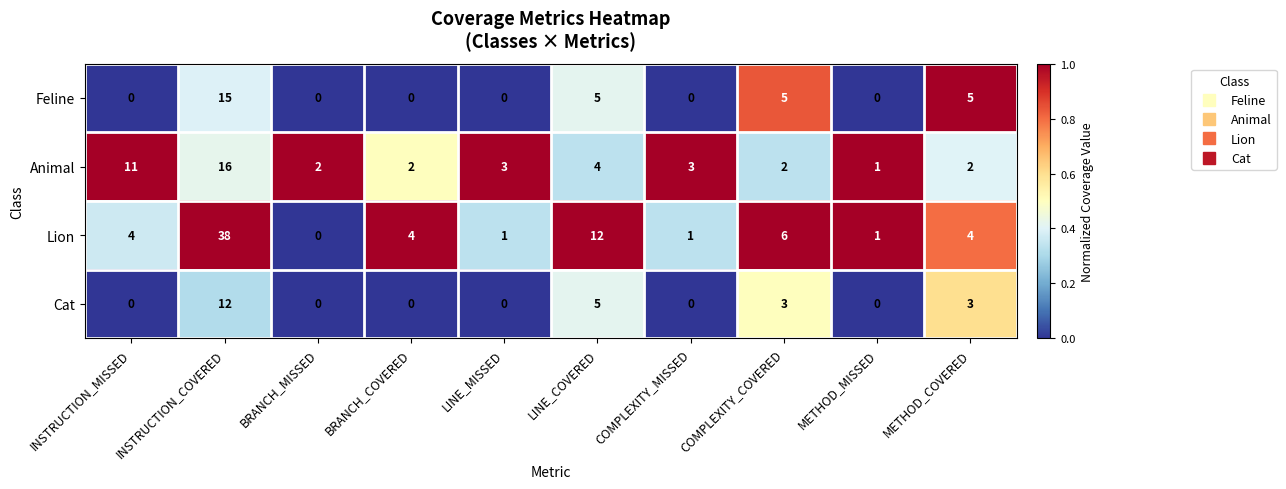

Is it true that Feline equals 10 at INSTRUCTION_MISSED?

False